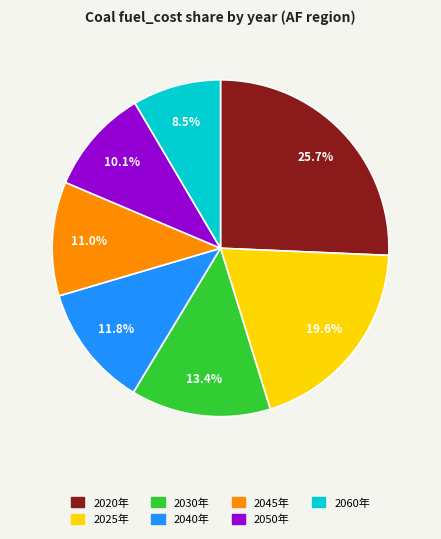

How many slices are in this pie chart?

7